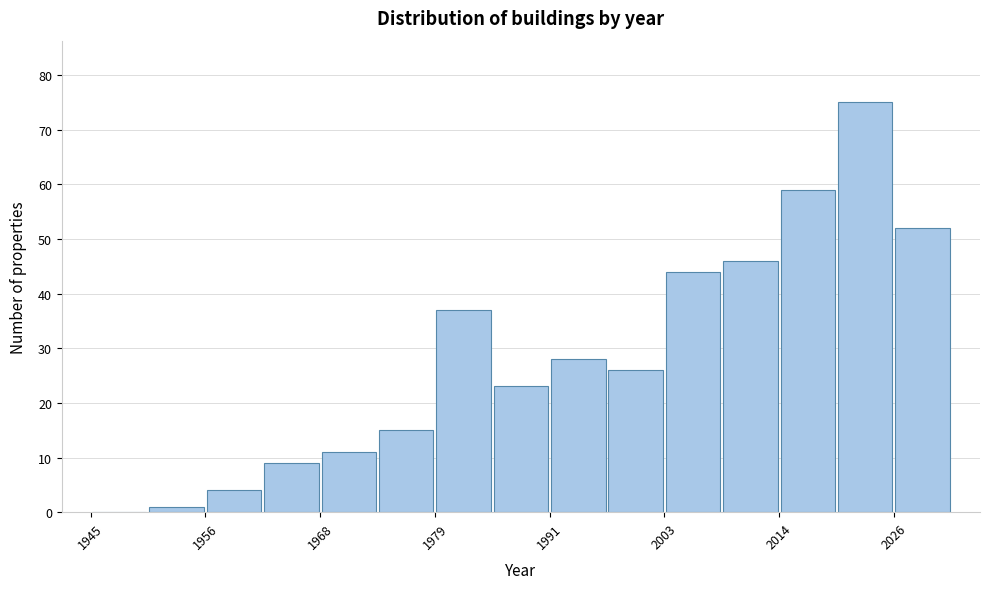

Read against the x-axis, roughly where is the centre of the tallest bar?

2024